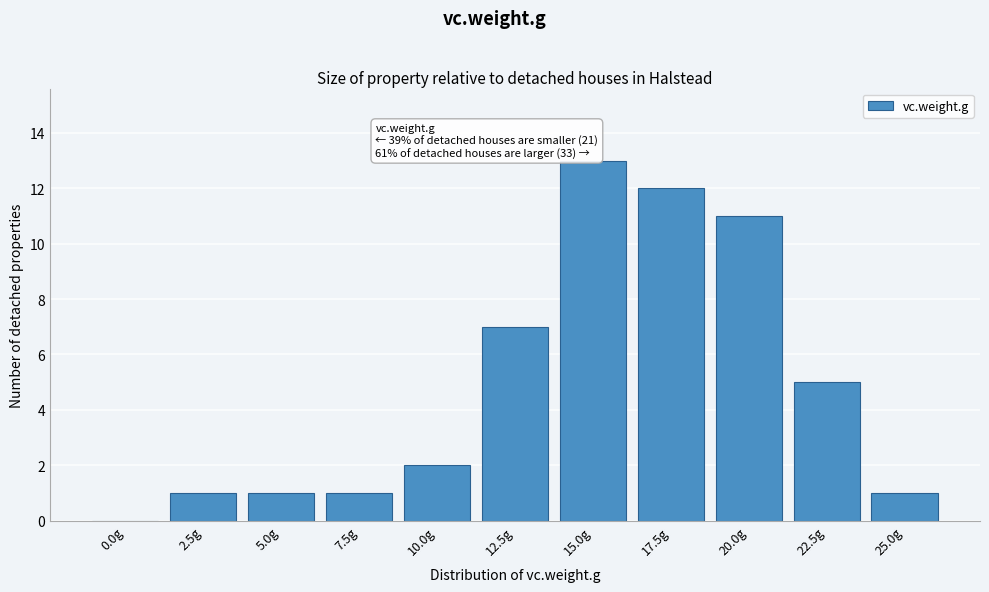

Reading left to right, transcribe all the data shown in this chart.

0.0g=0	2.5g=1	5.0g=1	7.5g=1	10.0g=2	12.5g=7	15.0g=13	17.5g=12	20.0g=11	22.5g=5	25.0g=1